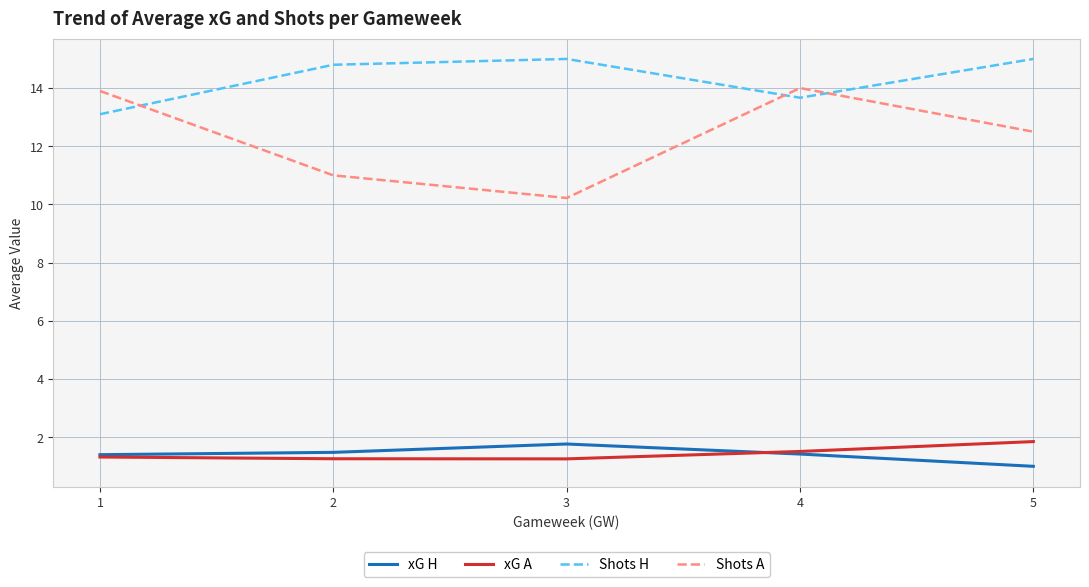

Is it true that Shots H equals 14.8 at 2?

True